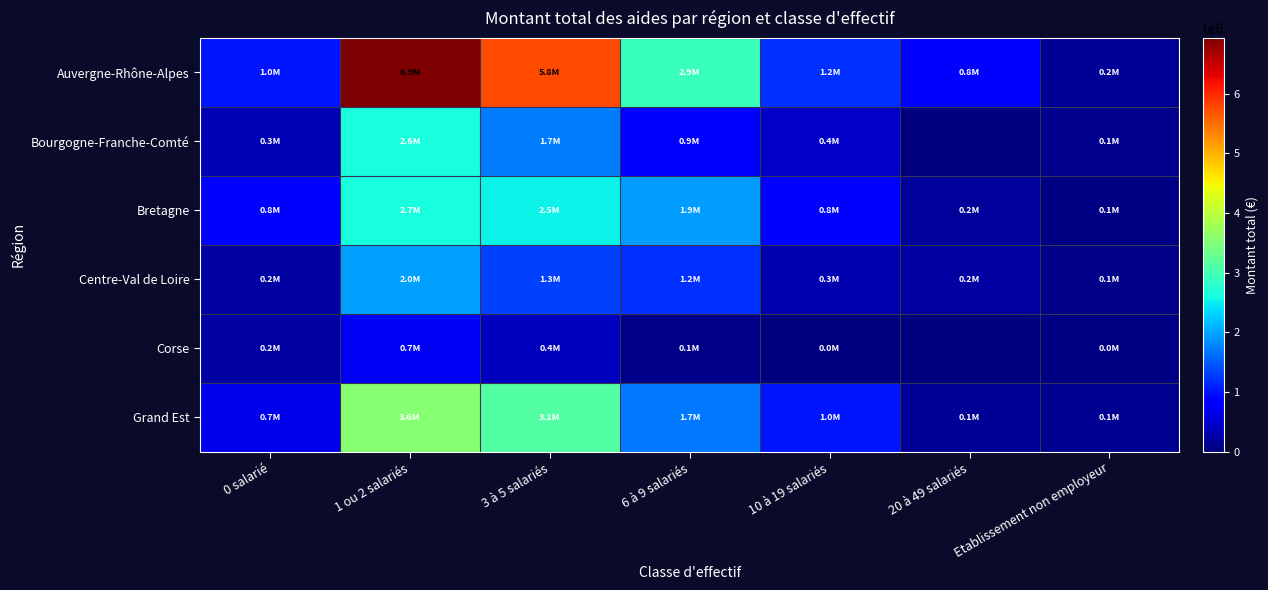

Reading left to right, list all the values displayed in this chart.

Auvergne-Rhône-Alpes: 0 salarié=1010539.9	1 ou 2 salariés=6931946.3	3 à 5 salariés=5752346.2	6 à 9 salariés=2909177.4	10 à 19 salariés=1201921.1	20 à 49 salariés=784634.3	Etablissement non employeur=153188.0
Bourgogne-Franche-Comté: 0 salarié=340369.4	1 ou 2 salariés=2628700.3	3 à 5 salariés=1713851.4	6 à 9 salariés=852358.0	10 à 19 salariés=443076.0	20 à 49 salariés=0.0	Etablissement non employeur=99068.1
Bretagne: 0 salarié=763392.4	1 ou 2 salariés=2650081.6	3 à 5 salariés=2543766.5	6 à 9 salariés=1934104.0	10 à 19 salariés=759566.5	20 à 49 salariés=165141.0	Etablissement non employeur=54083.0
Centre-Val de Loire: 0 salarié=236167.0	1 ou 2 salariés=1958207.7	3 à 5 salariés=1308657.4	6 à 9 salariés=1198708.2	10 à 19 salariés=309676.0	20 à 49 salariés=227000.0	Etablissement non employeur=55500.0
Corse: 0 salarié=223669.1	1 ou 2 salariés=705874.6	3 à 5 salariés=403748.0	6 à 9 salariés=80000.0	10 à 19 salariés=22000.0	20 à 49 salariés=0.0	Etablissement non employeur=40000.0
Grand Est: 0 salarié=653861.7	1 ou 2 salariés=3562981.5	3 à 5 salariés=3139136.0	6 à 9 salariés=1689049.7	10 à 19 salariés=1027468.0	20 à 49 salariés=144000.0	Etablissement non employeur=114156.0